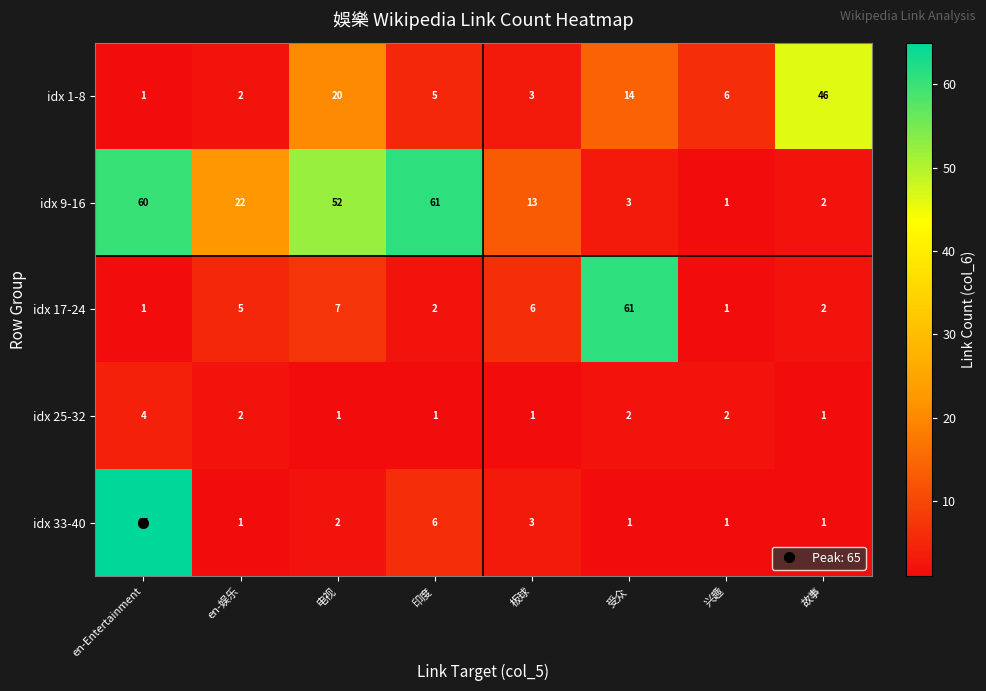

Where does the idx 25-32 series first go above 2?

en-Entertainment